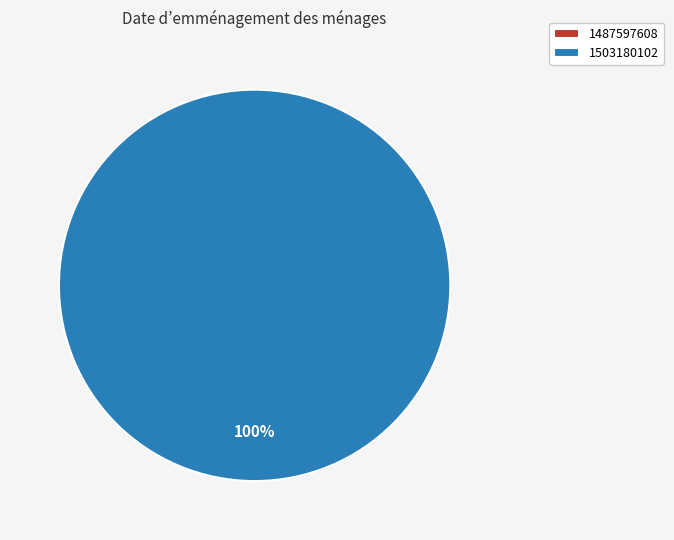

What percentage do 1487597608 and 1503180102 together represent?

100.0%